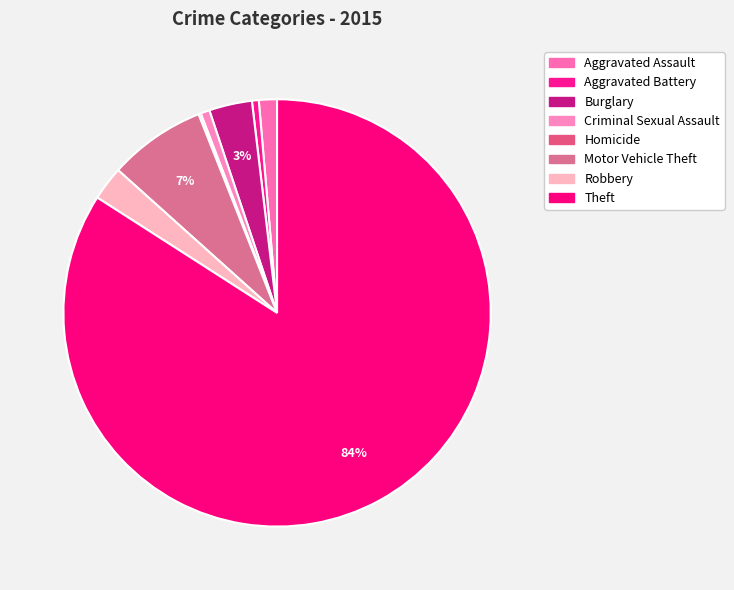

The Theft slice represents 91% of the pie. True or false?

False